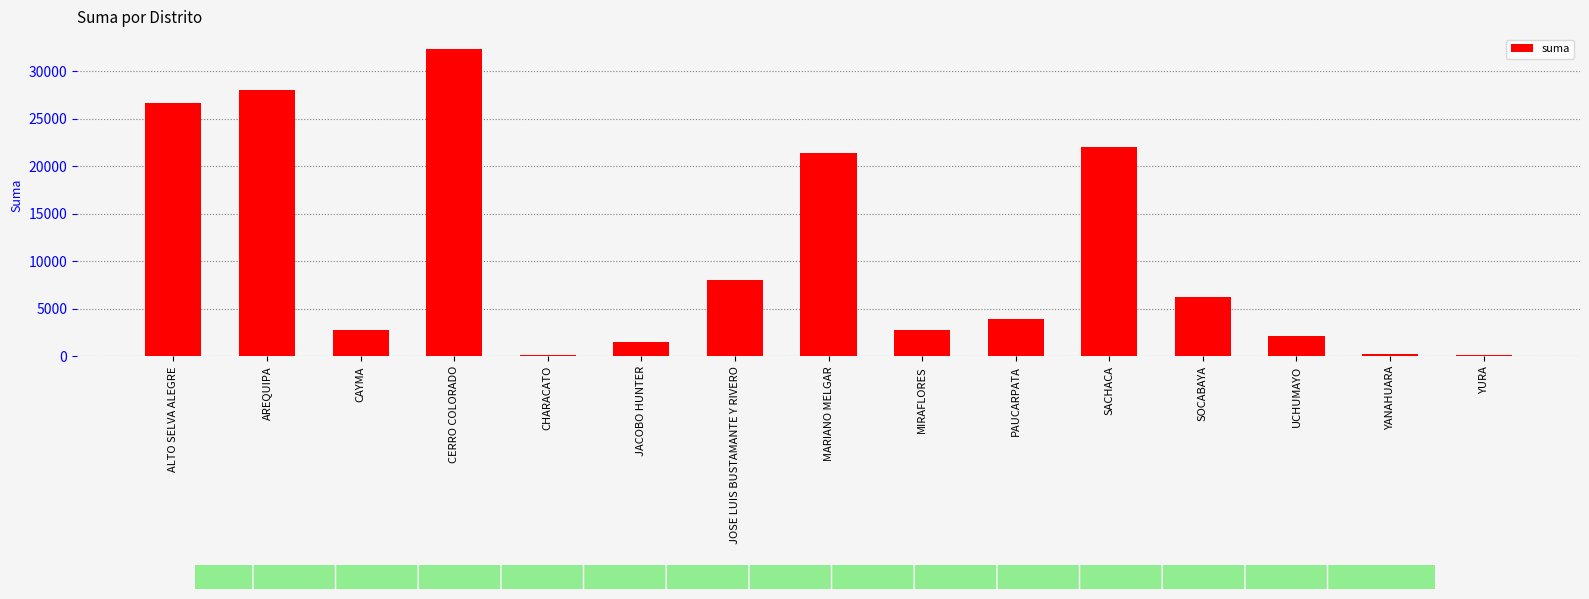

Count the number of values greater than 3933.

8